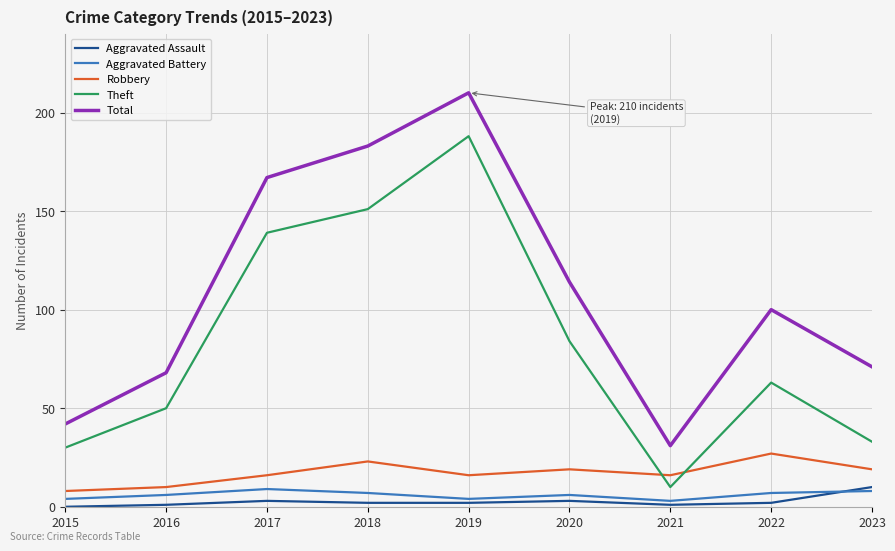

Is it true that Aggravated Assault equals 2 at 2022?

True